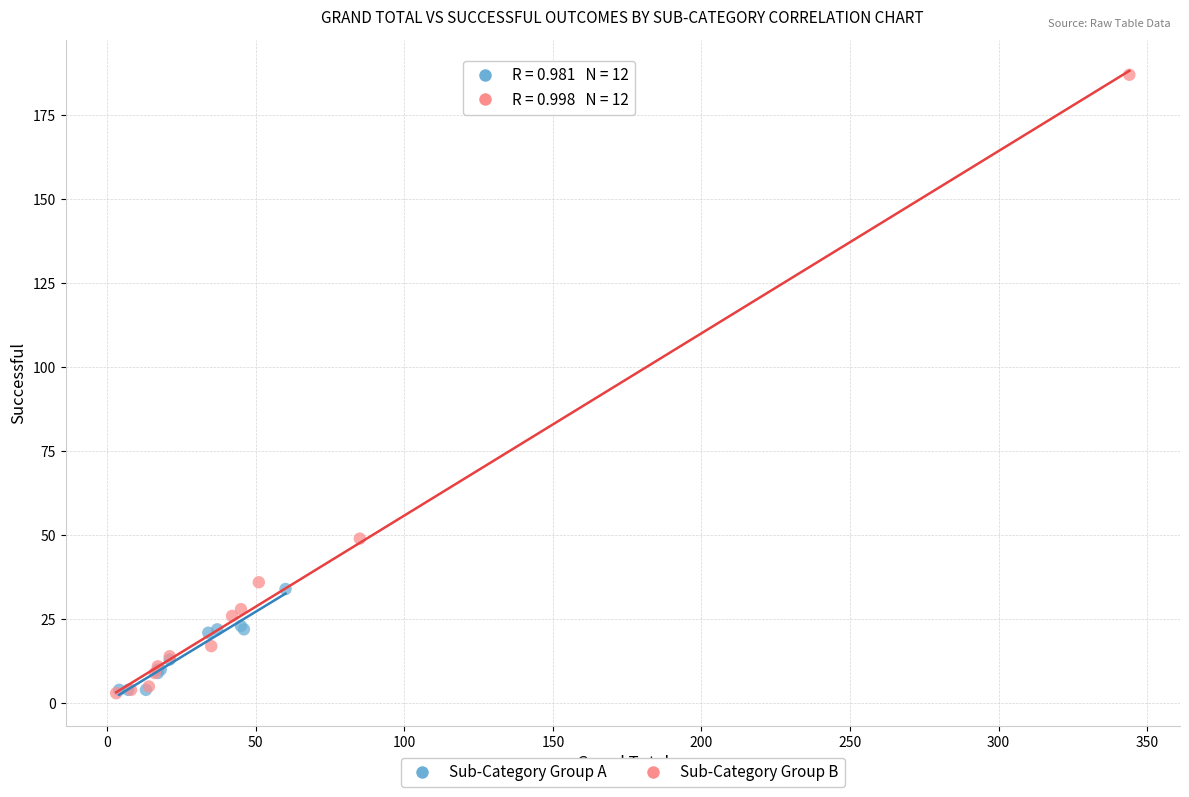

Which series reaches the maximum Y coordinate?

Sub-Category Group B